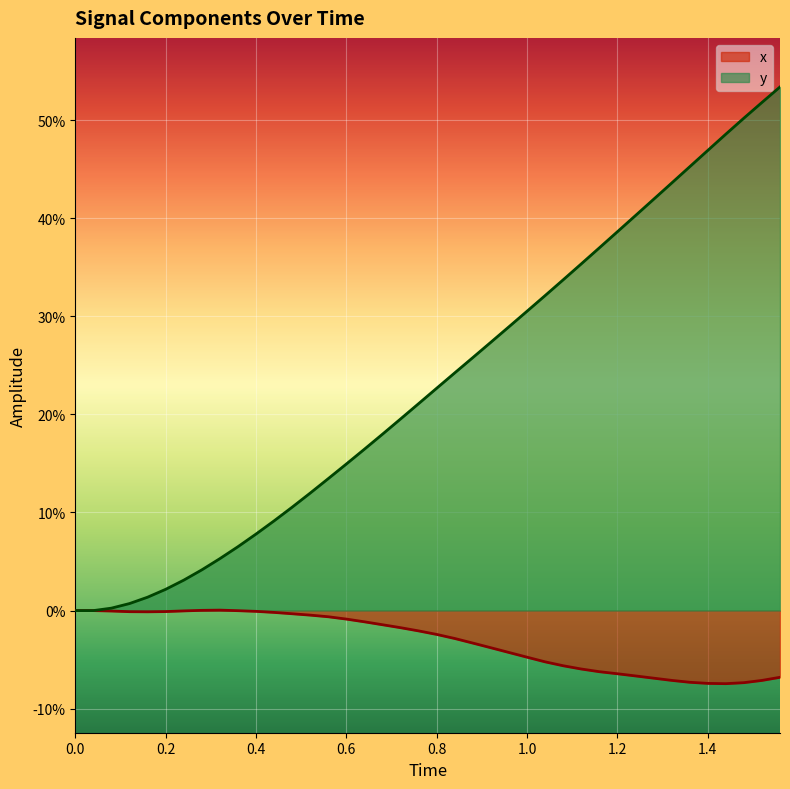

In x, how many points are higher than both neighbors (excluding endpoints)?

1